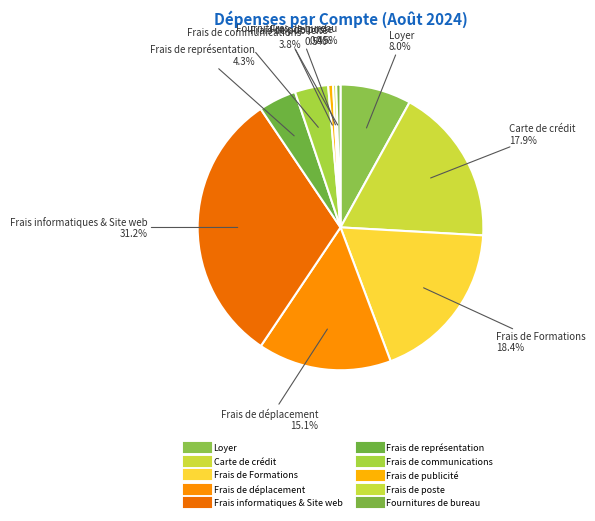

Count the number of slices in the pie.

10